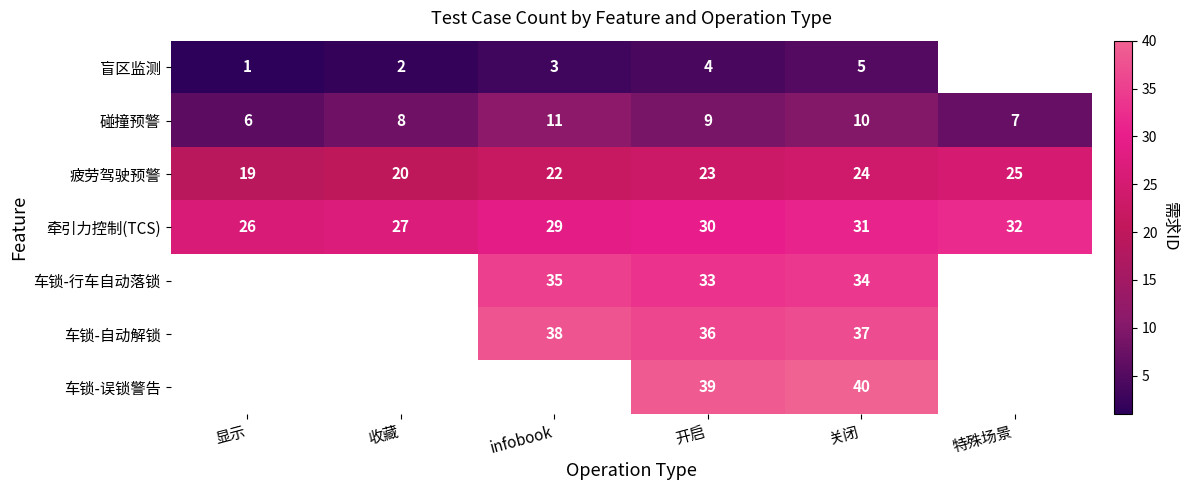

At which label is 疲劳驾驶预警 closest to 22?

infobook